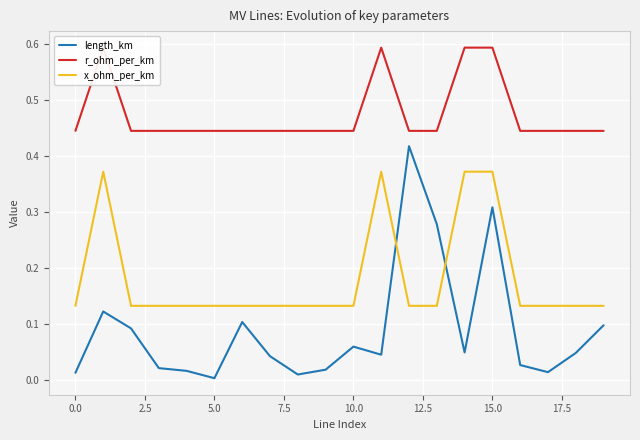

Is the value of r_ohm_per_km at 14 greater than the value of x_ohm_per_km at 13?

Yes